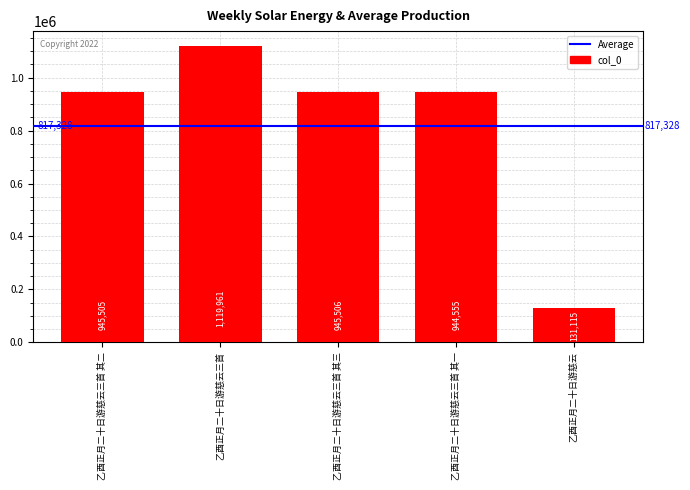

What is the value of the 3rd bar from the left?

945506